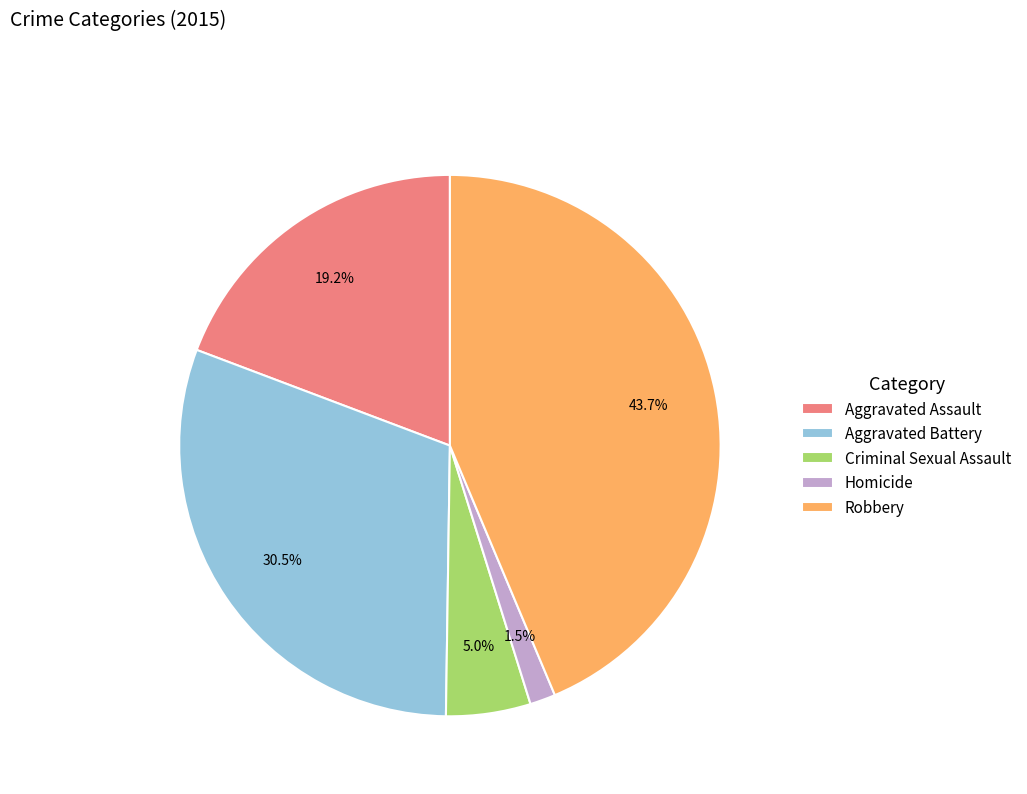

To the nearest percent, what is the difference between the largest and smallest slice percentages?

42%